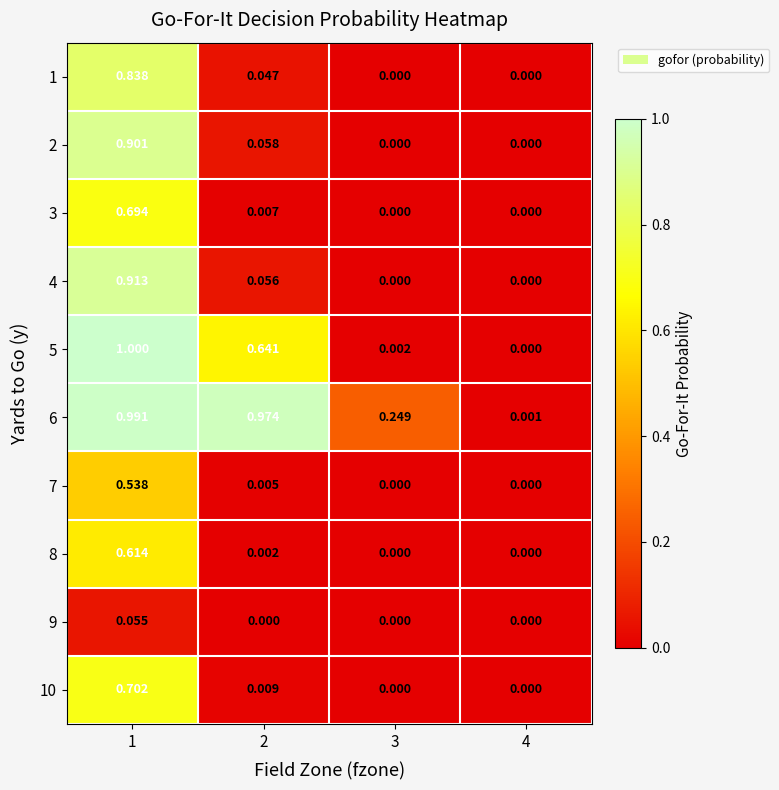

Is the value of 4 at 1 greater than the value of 9 at 1?

Yes